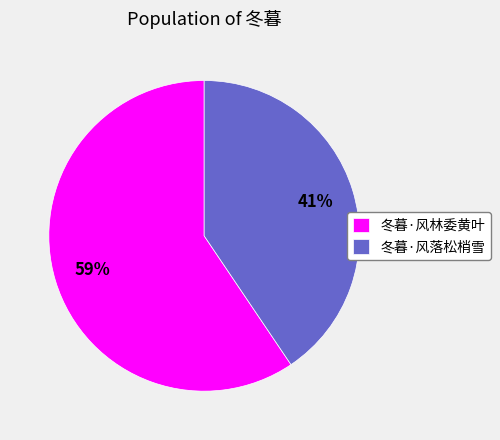

Is there a majority slice in this chart?

Yes